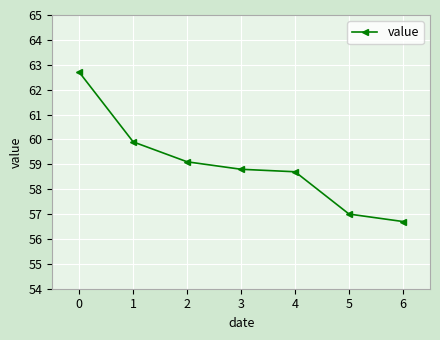

What value does the data have at 5?

57.0